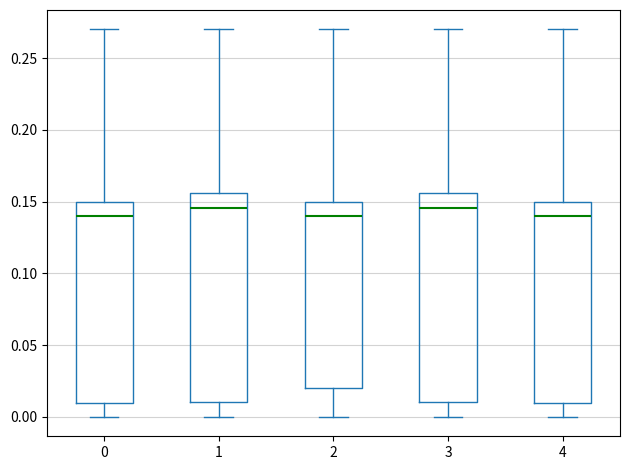

Reading left to right, transcribe this box plot: for each box, give where its median line is, the range the box spans, and where its two whiskers end, as read against the y-axis. The values are not printed on the chart, so give them approximately, as read against the axis.

0: median 0.140, box 0.010 to 0.150, whiskers 0.000 to 0.270
1: median 0.145, box 0.010 to 0.155, whiskers 0.000 to 0.270
2: median 0.140, box 0.020 to 0.150, whiskers 0.000 to 0.270
3: median 0.145, box 0.010 to 0.155, whiskers 0.000 to 0.270
4: median 0.140, box 0.010 to 0.150, whiskers 0.000 to 0.270